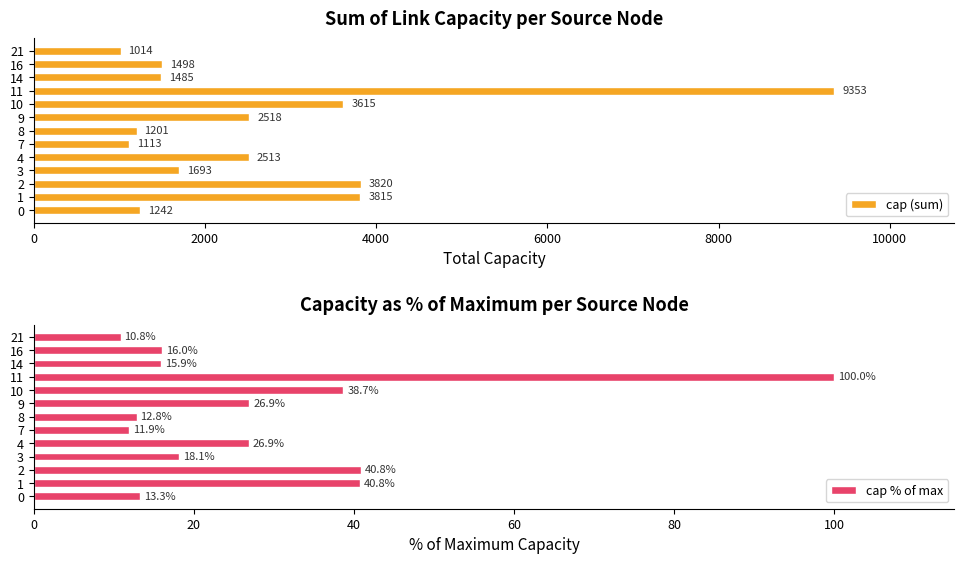

What is the sum of the cap % of max values at 7 and 0?

25.2